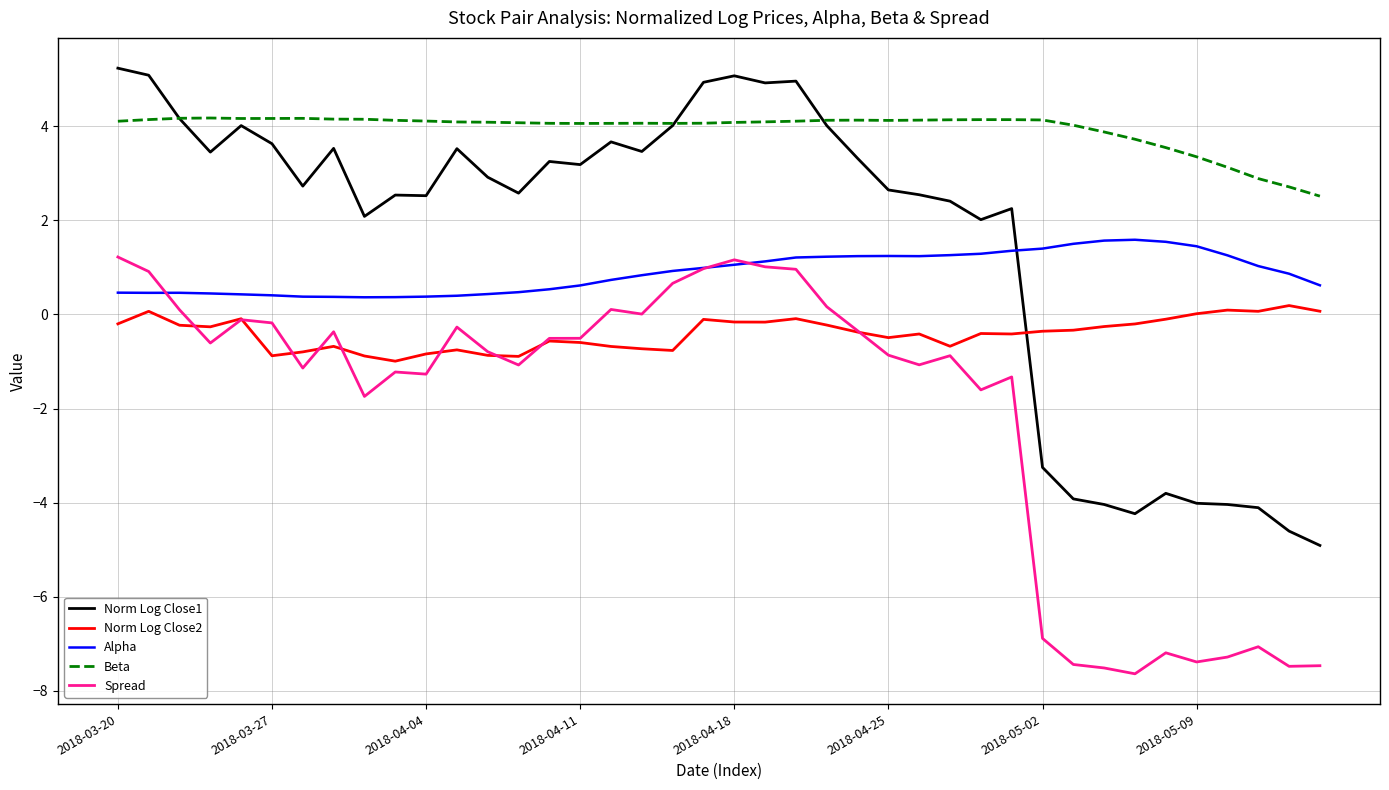

What is the greatest value displayed?

5.2